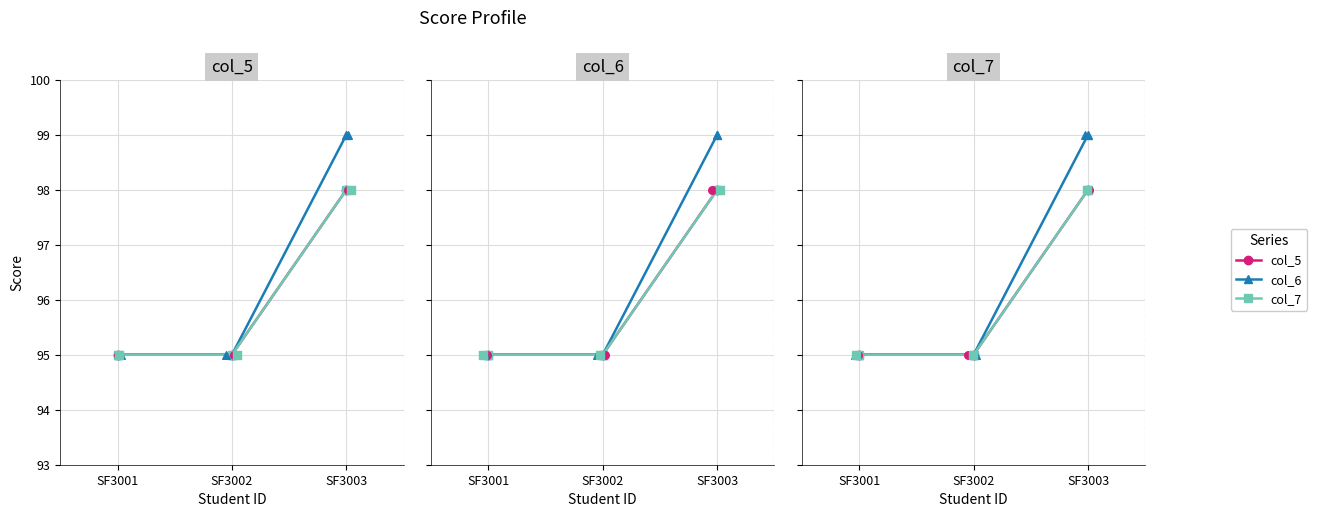

Which series contains the highest Y value?

col_6